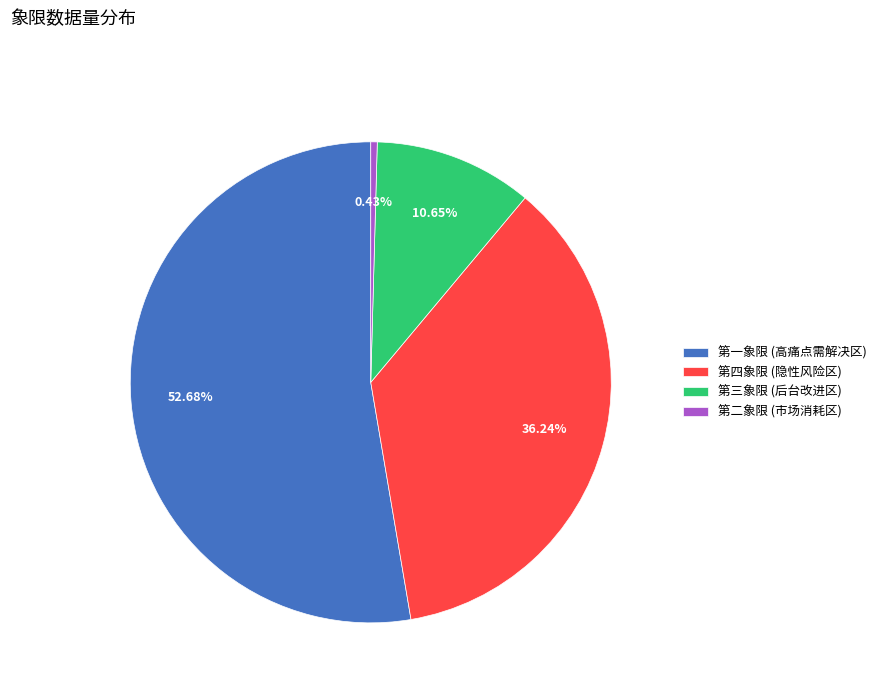

Combined, what portion of the pie is 第二象限 (市场消耗区) and 第四象限 (隐性风险区)?

36.7%